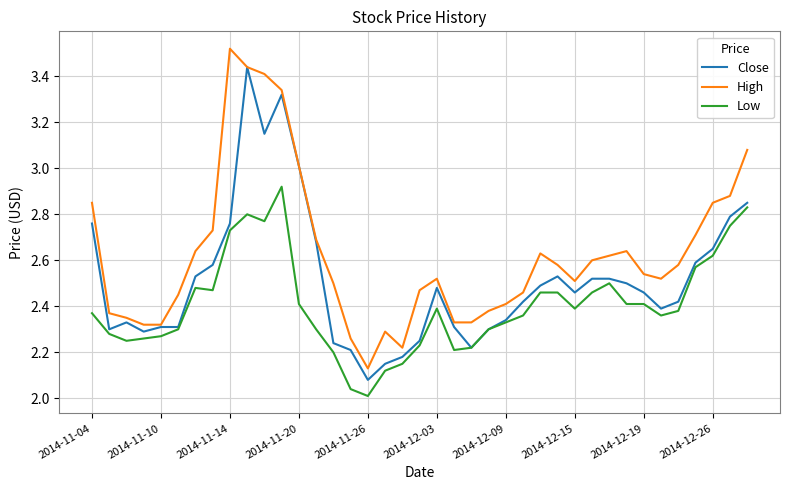

At how many categories does at least one series exceed 2?

39